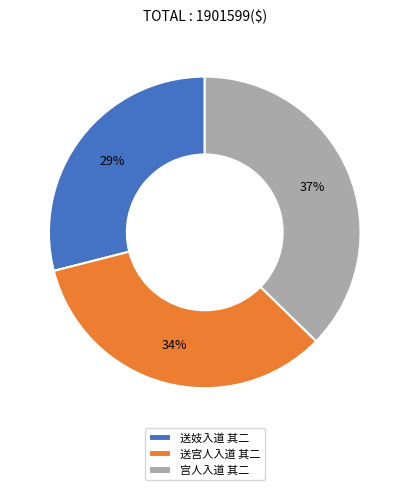

Approximately how many times larger is the value at 宫人入道 其二 compared to 送妓入道 其二?

1.3